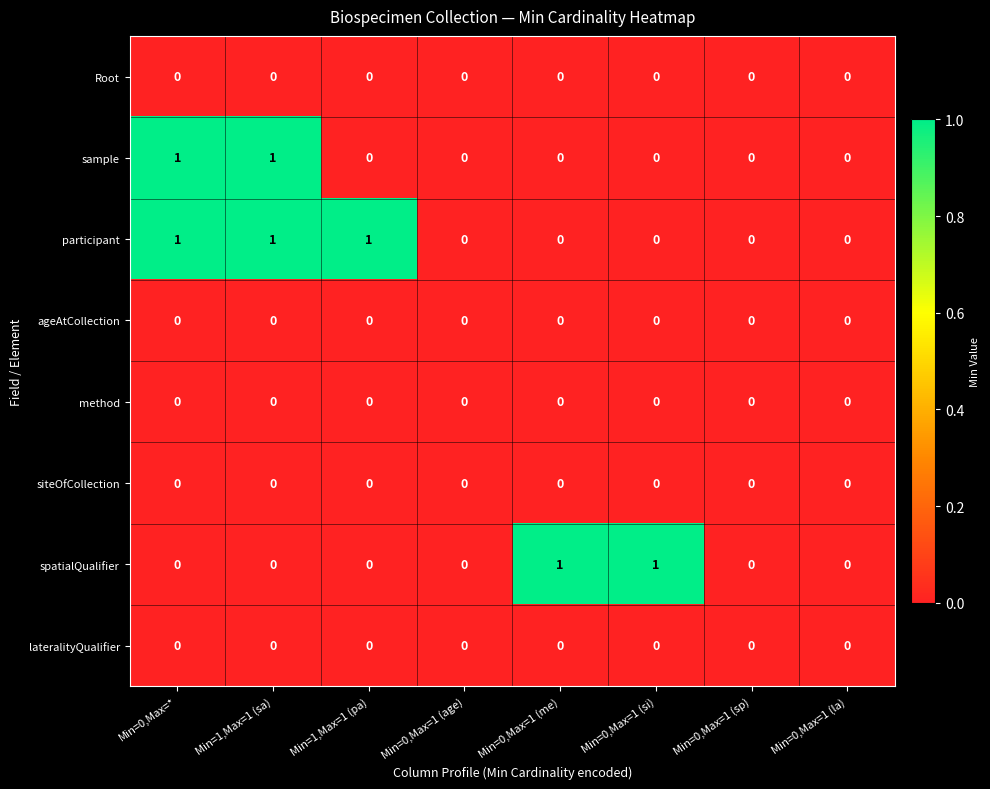

What is the maximum value shown in the chart?

1